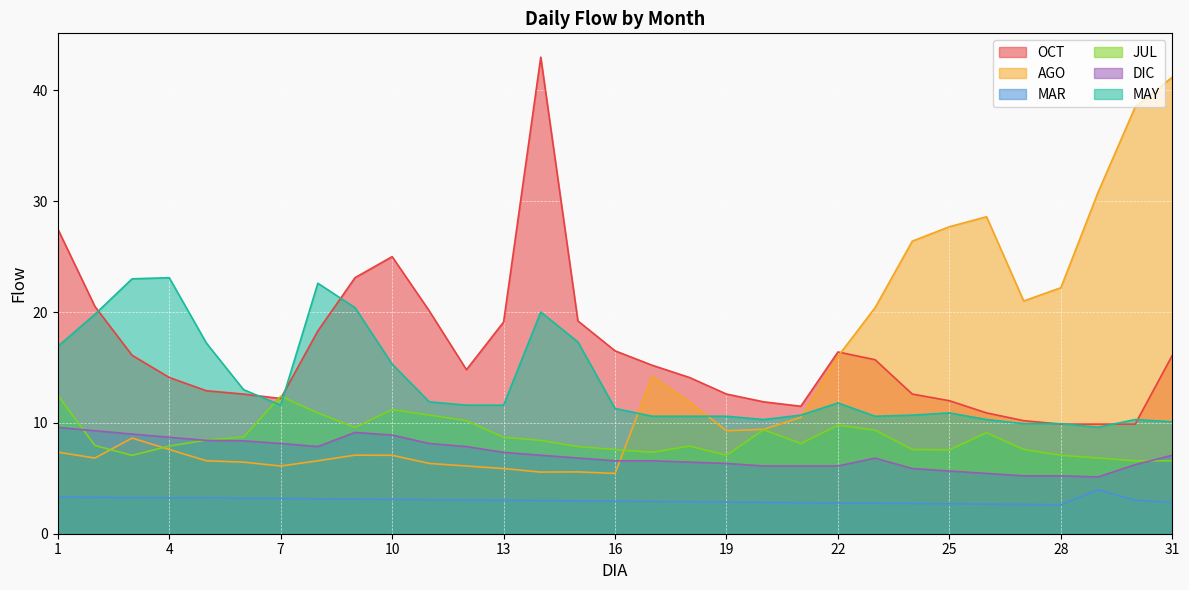

How many interior local valleys does the MAY series have?

4